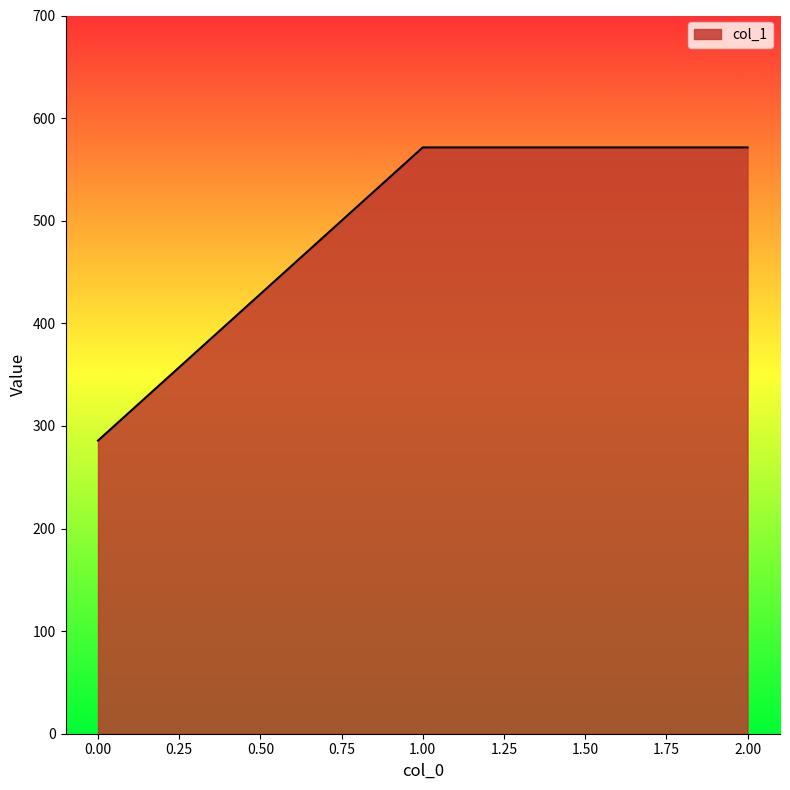

Approximately how many times larger is the value at 2.00 compared to 0.00?

2.0